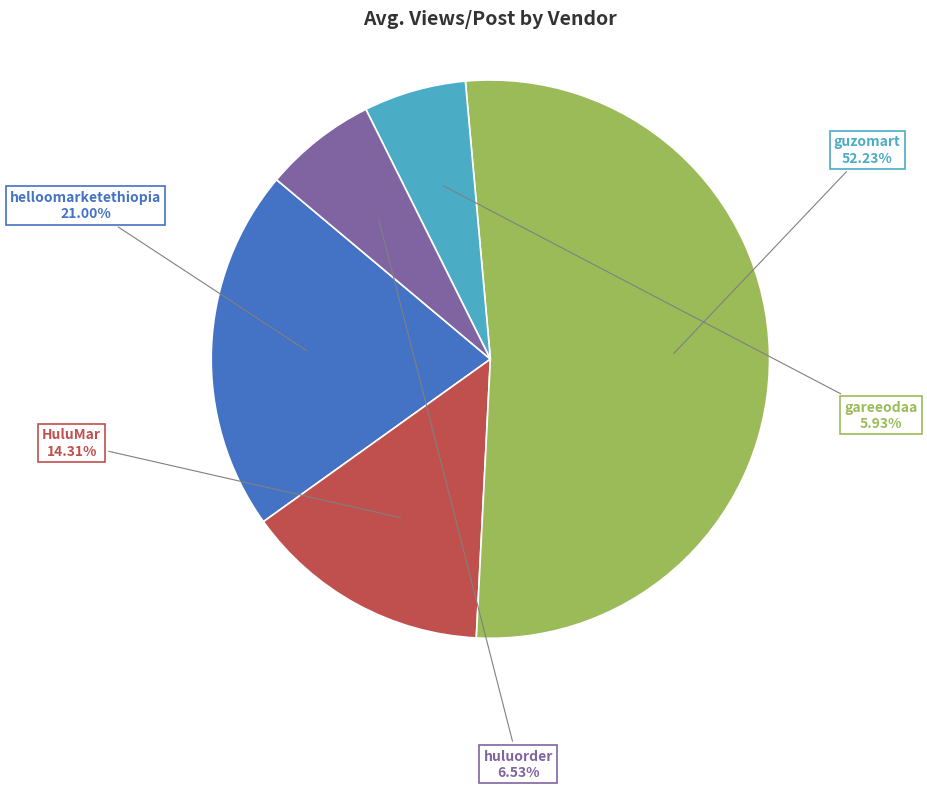

Combined, do helloomarketethiopia and gareeodaa account for over 50%?

No